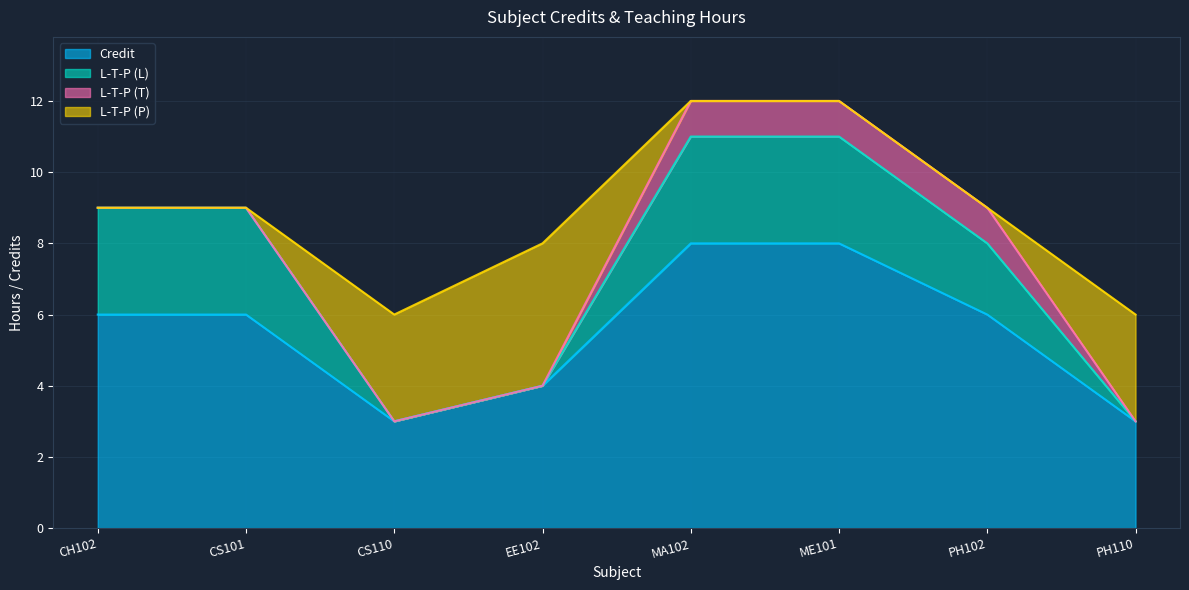

Which series changed the most between ME101 and PH102?

Credit